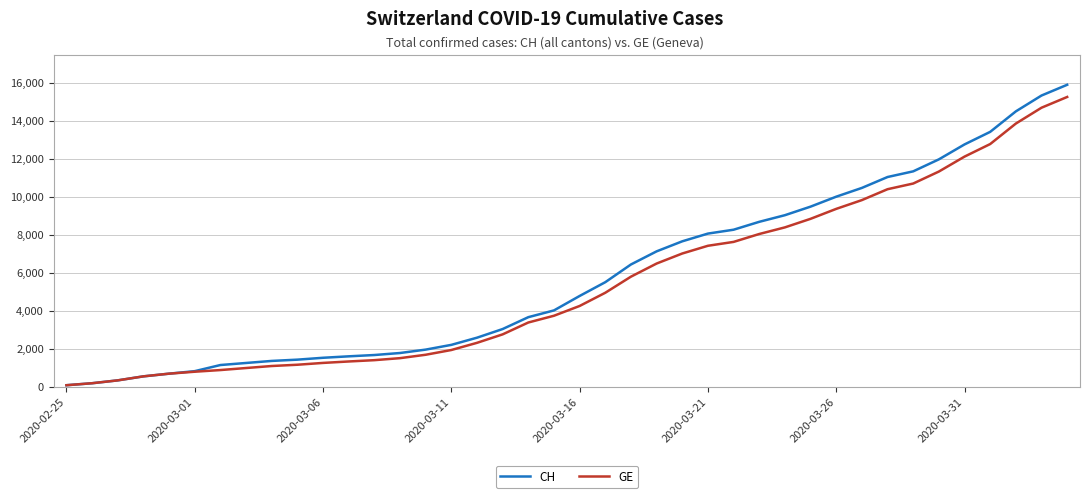

What is the difference between the maximum and minimum values in the CH series?

15827